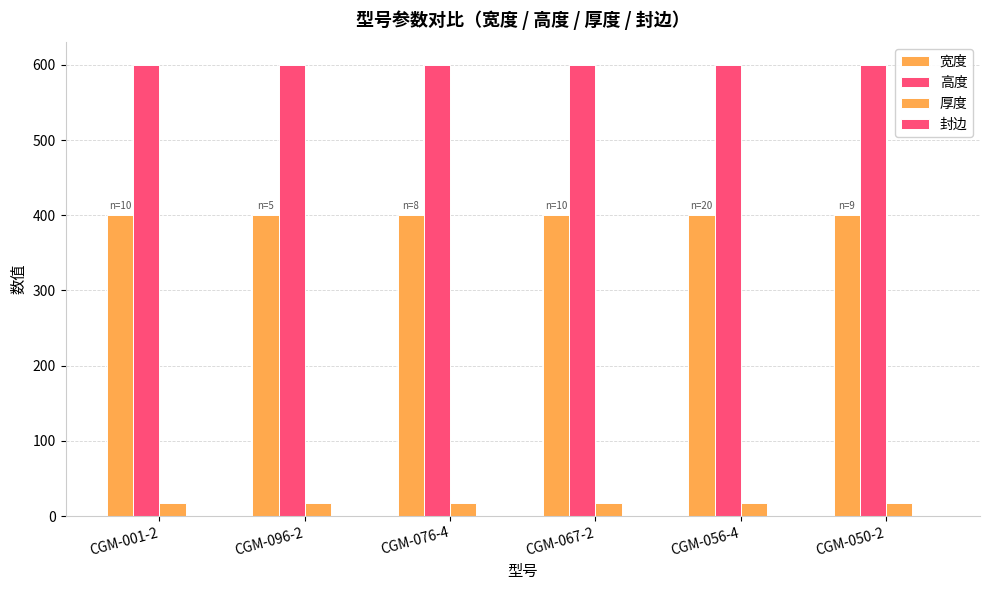

Reading right to left, list all the values displayed in this chart.

宽度: CGM-050-2=400	CGM-056-4=400	CGM-067-2=400	CGM-076-4=400	CGM-096-2=400	CGM-001-2=400
高度: CGM-050-2=600	CGM-056-4=600	CGM-067-2=600	CGM-076-4=600	CGM-096-2=600	CGM-001-2=600
厚度: CGM-050-2=18	CGM-056-4=18	CGM-067-2=18	CGM-076-4=18	CGM-096-2=18	CGM-001-2=18
封边: CGM-050-2=0	CGM-056-4=0	CGM-067-2=0	CGM-076-4=0	CGM-096-2=0	CGM-001-2=0